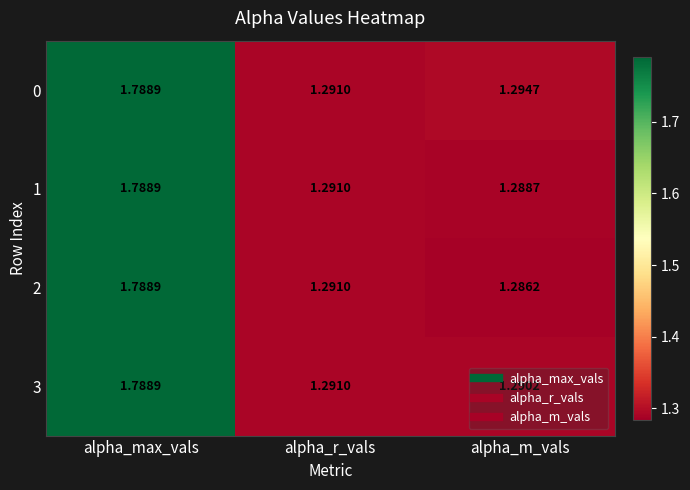

Between alpha_max_vals and alpha_m_vals, which series saw the biggest shift?

2